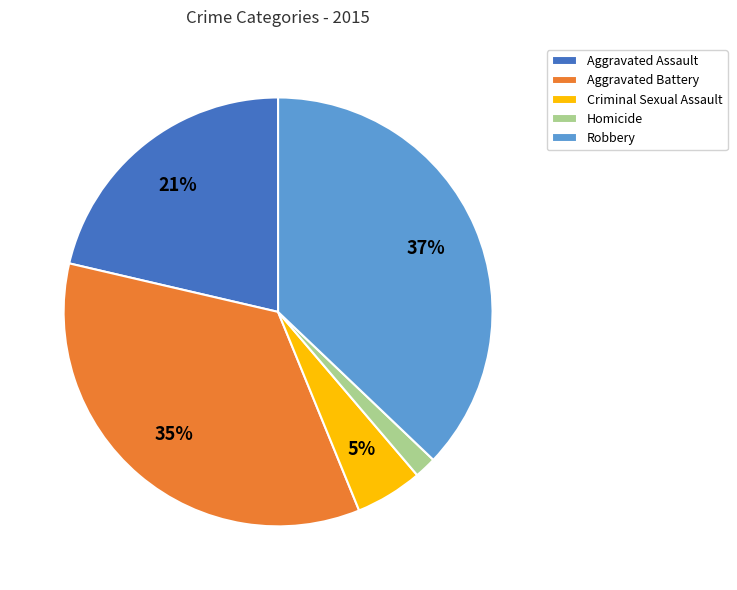

Do Criminal Sexual Assault and Robbery together represent more than half of the pie?

No